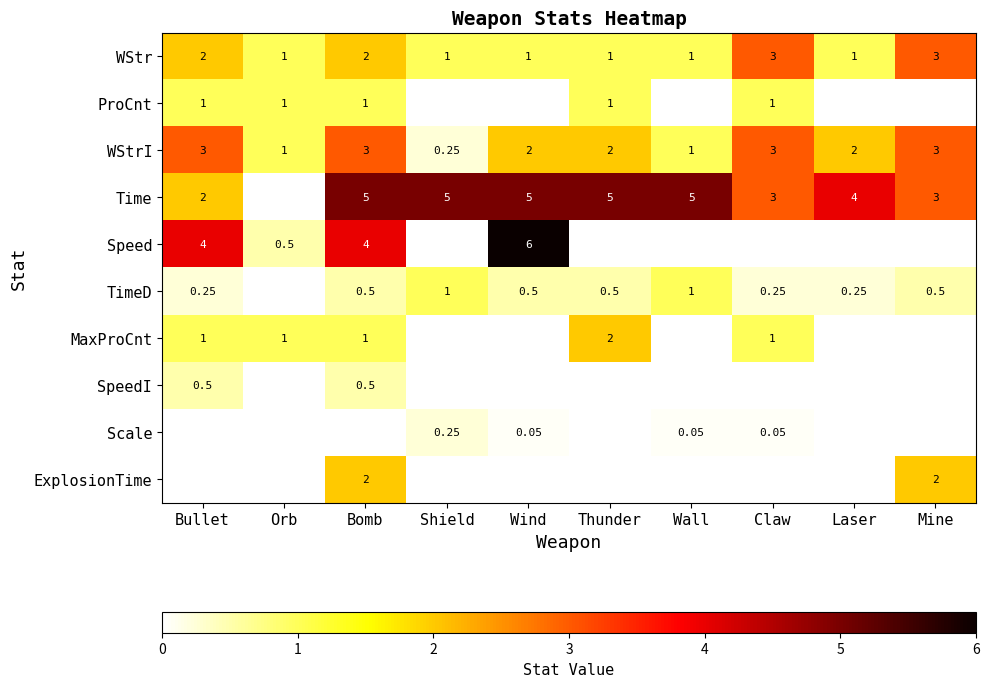

Is the value of MaxProCnt at Thunder greater than the value of TimeD at Claw?

Yes